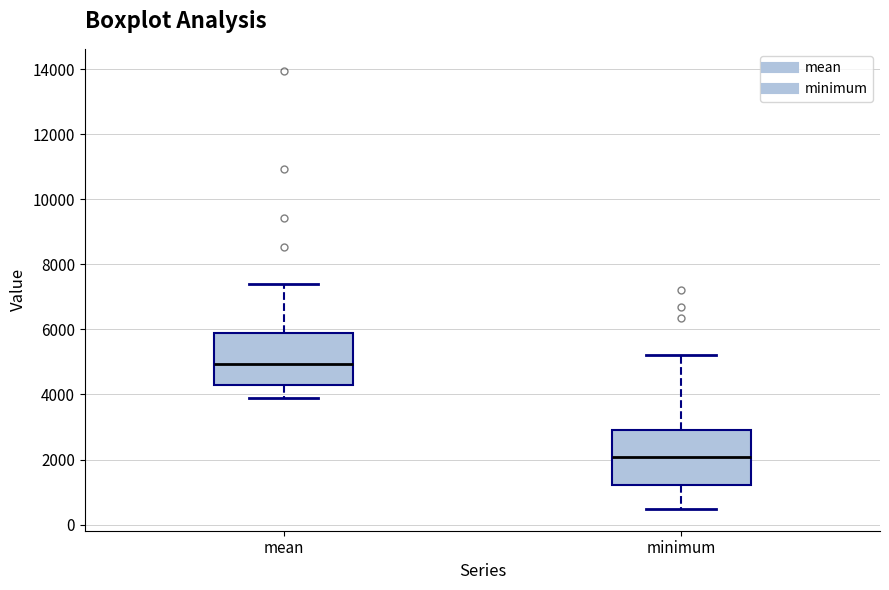

Which box has the lowest median line?

minimum